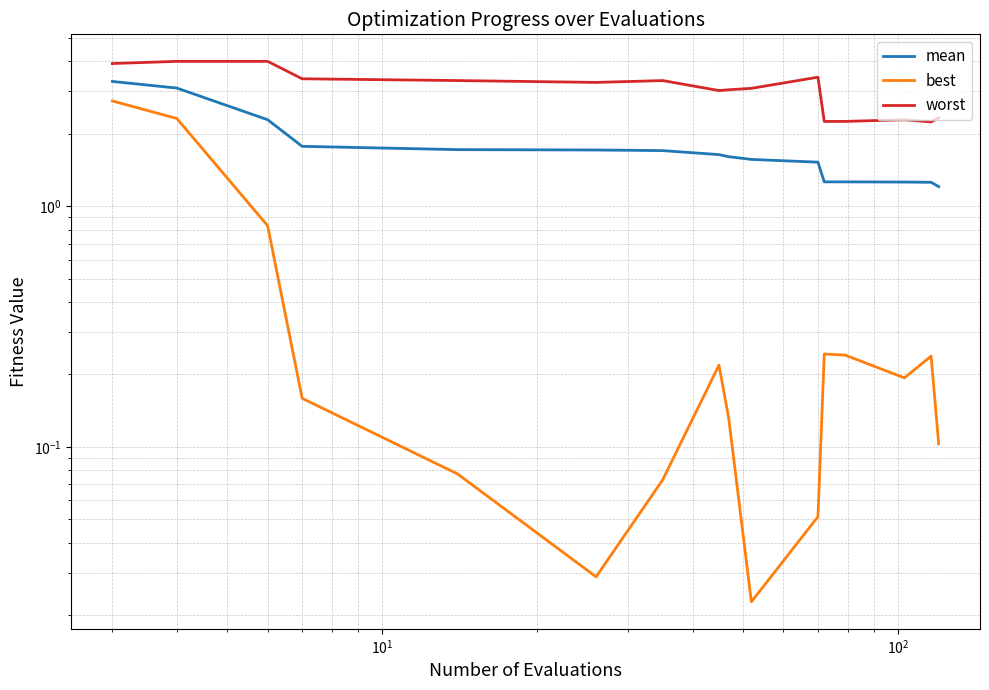

What is the sum of all mean values?

28.2